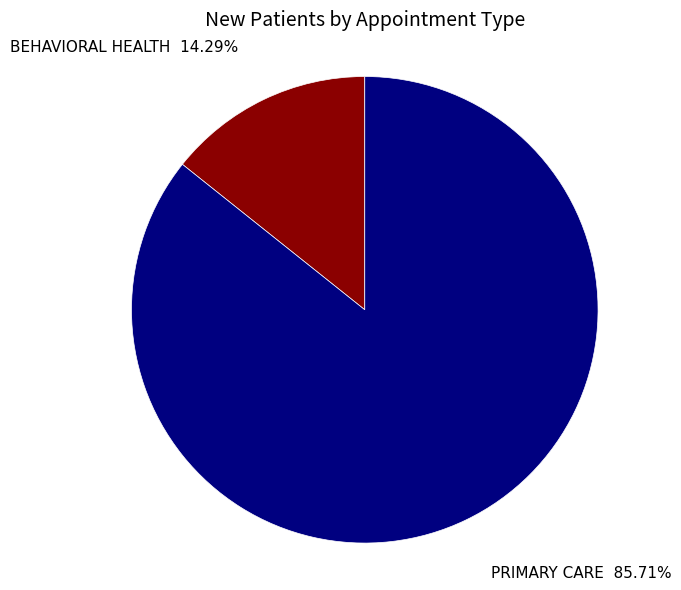

Count the number of slices in the pie.

2